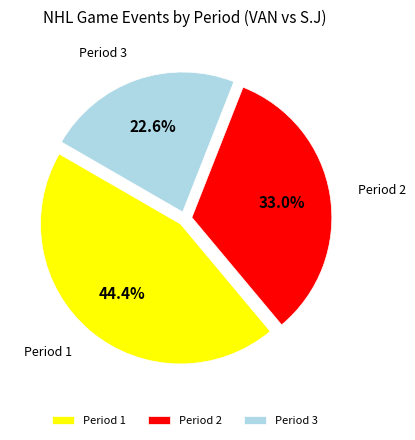

Is it true that Period 3 is 8% of the pie?

False